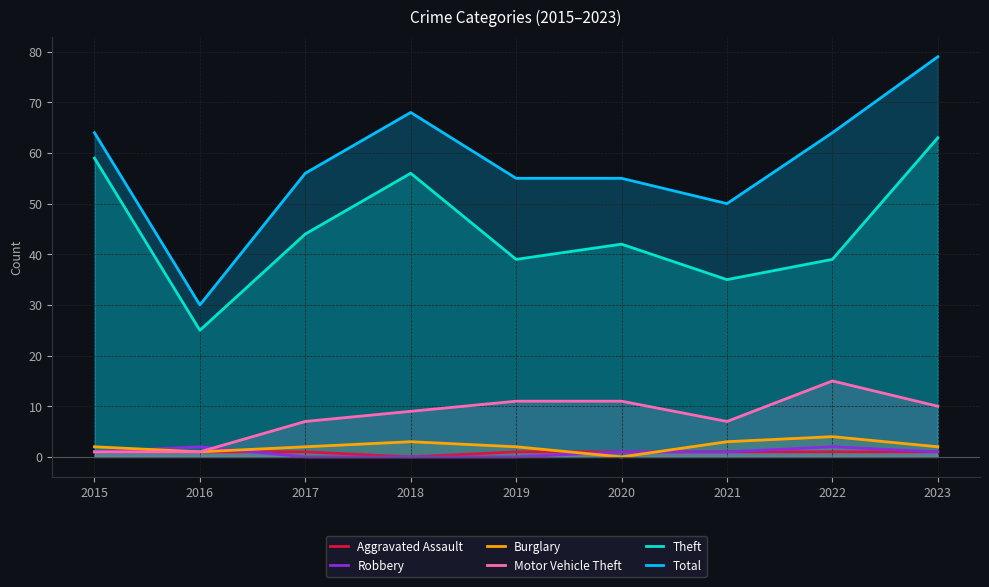

How many interior local valleys does the Theft series have?

3